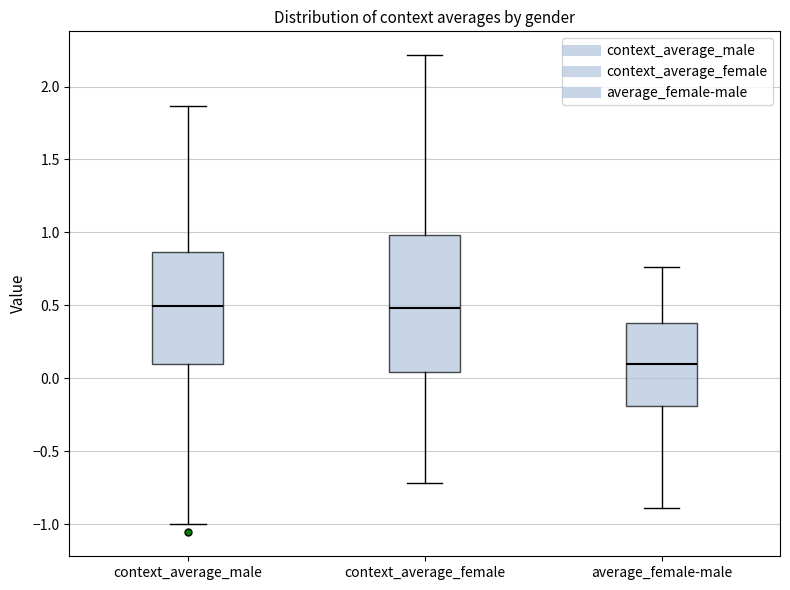

Which box has the lowest median line?

average_female-male